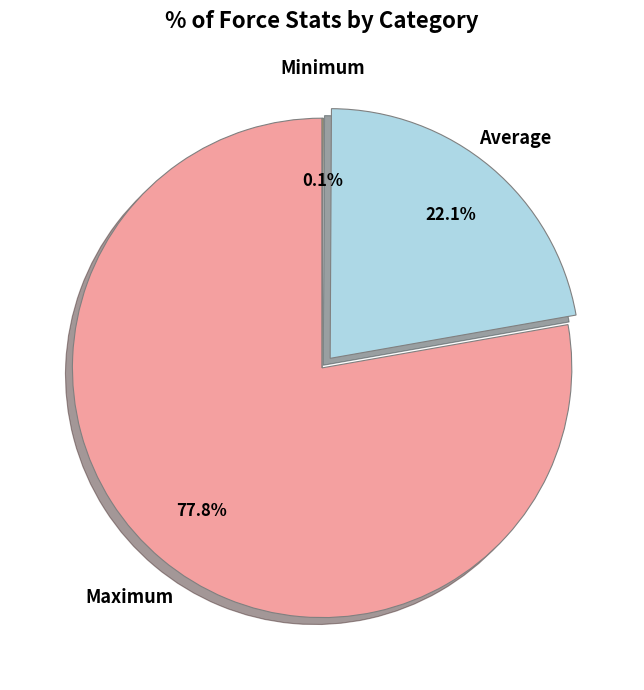

To the nearest percent, what is the difference between the largest and smallest slice percentages?

78%